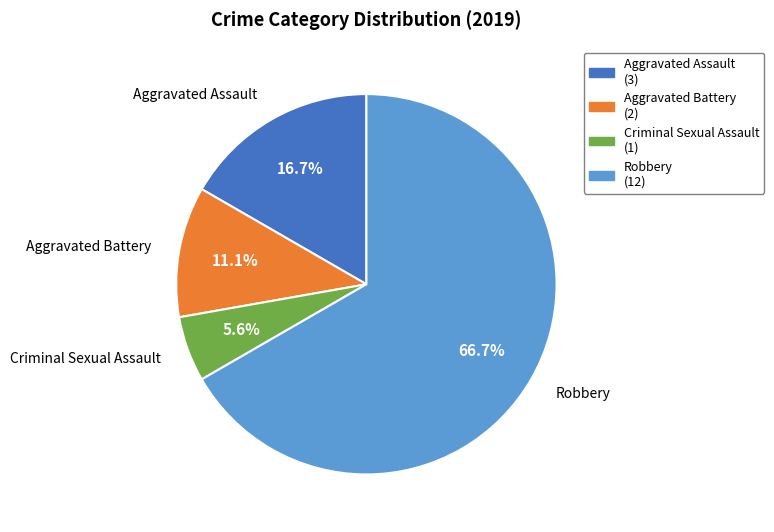

Is there any slice that represents more than half of the pie?

Yes